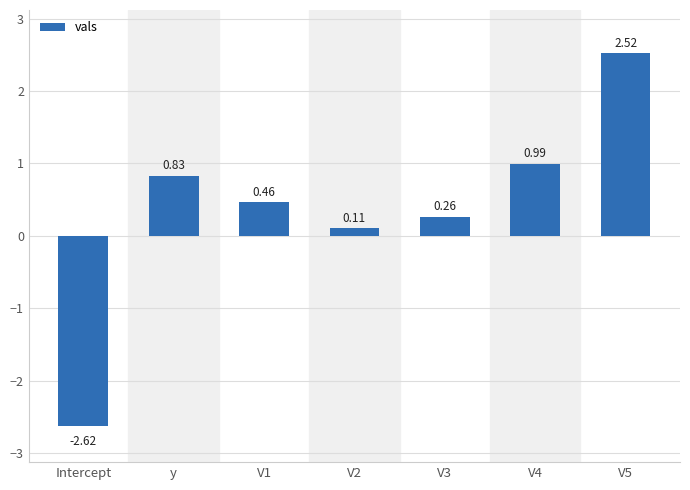

How many values are below zero?

1